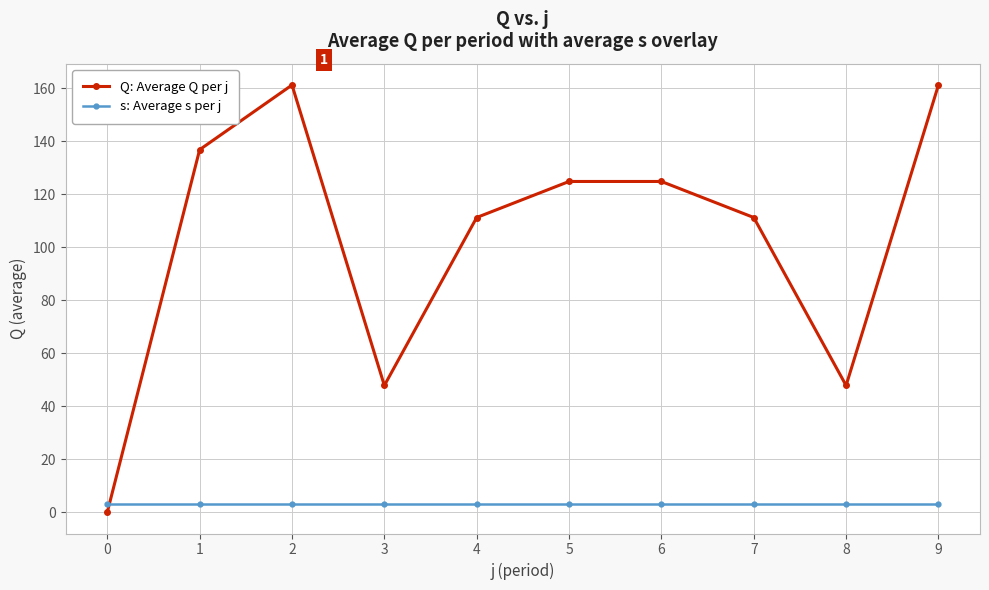

Which series has the largest range (max minus min)?

Q: Average Q per j